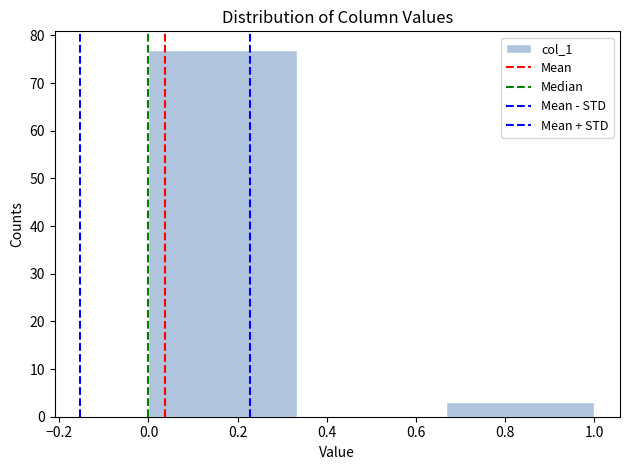

Reading left to right, transcribe this chart: for each bar, give the range it covers on the x-axis and its height. Neither the bar edges nor the heights are printed on the chart, so give them approximately, as read against the axes.

0.00 to 0.34: 77
0.34 to 0.66: 0
0.66 to 1.00: 3